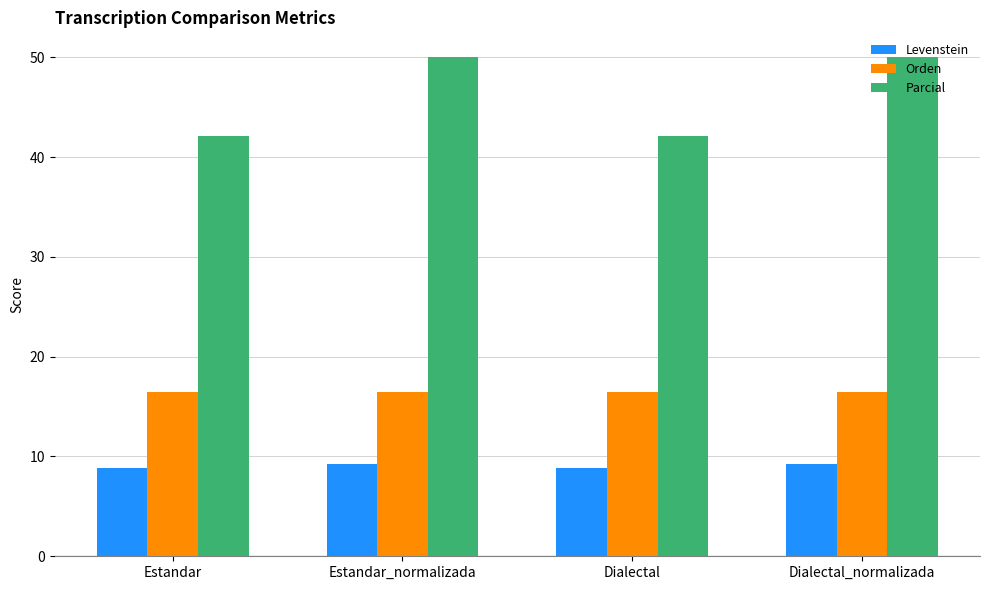

What is the value of the Parcial bar at the 3rd from the left?

42.1